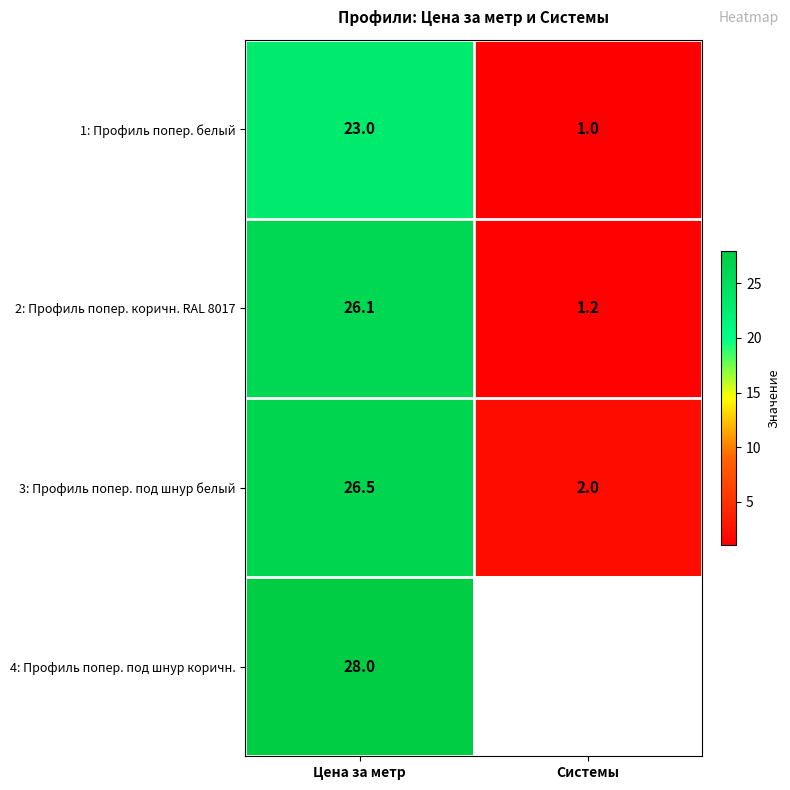

Which has a higher value, Цена за метр or Системы?

Цена за метр